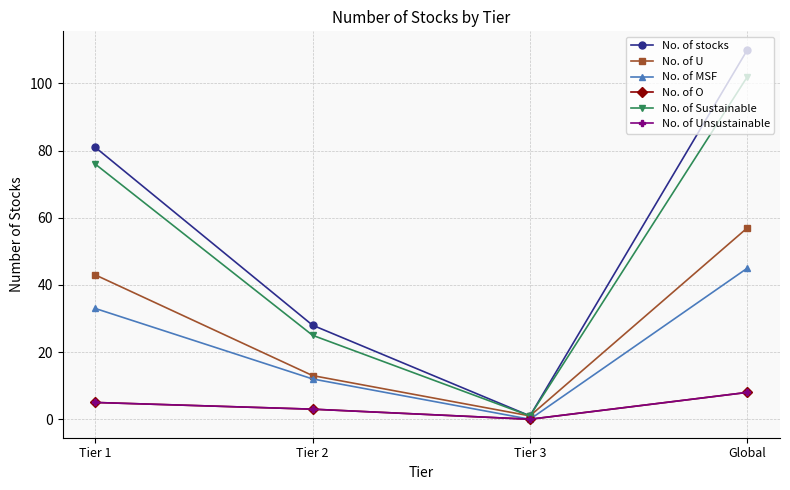

What is the sum of all No. of Sustainable values?

204